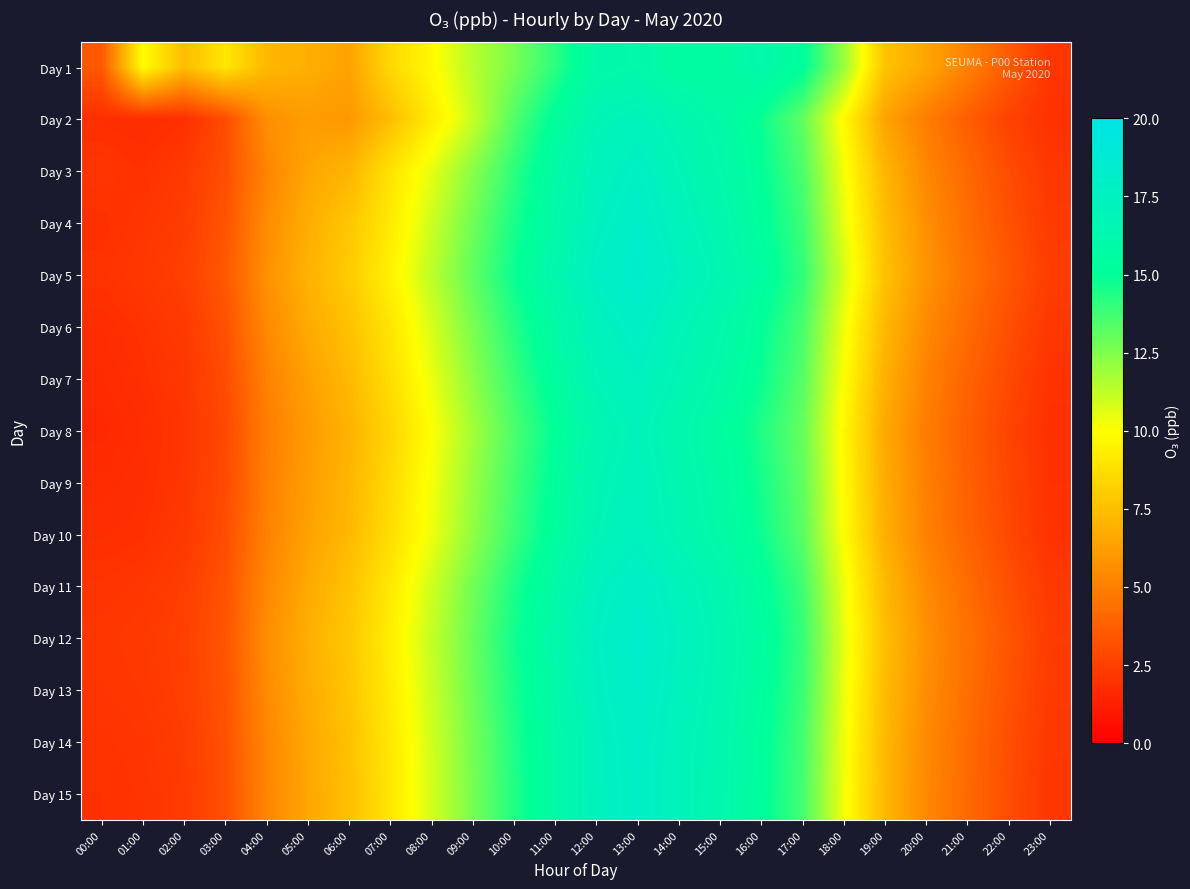

Between 10:00 and 13:00, which is larger?

13:00